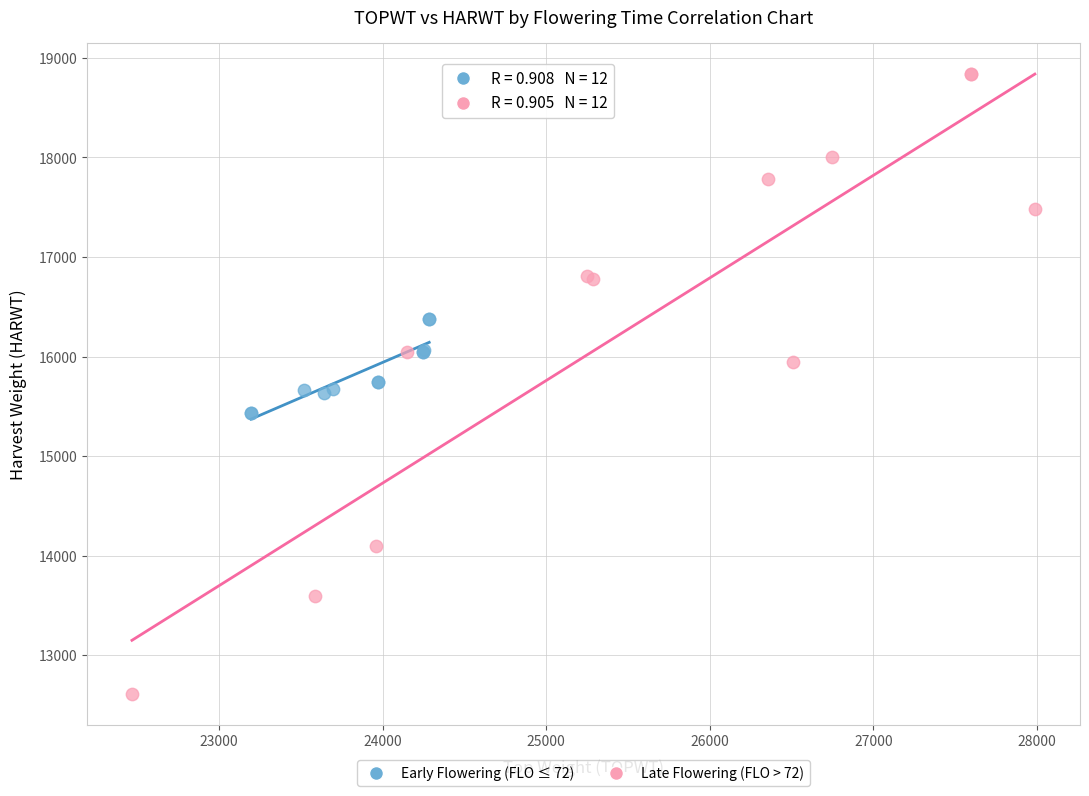

Which series contains the highest Y value?

Late Flowering (FLO > 72)